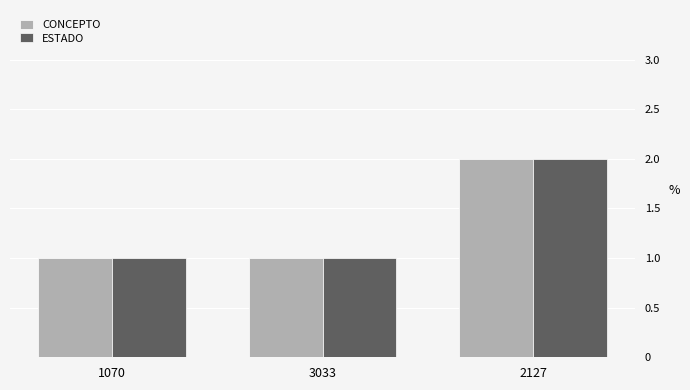

How many groups of bars are there?

3